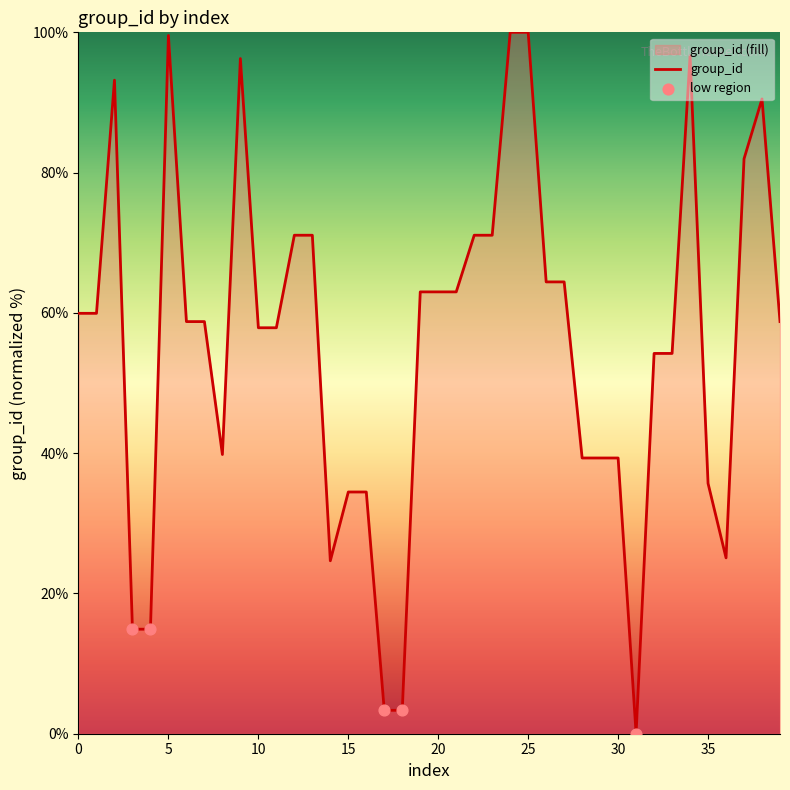

Between 18 and 34, which is larger?

34